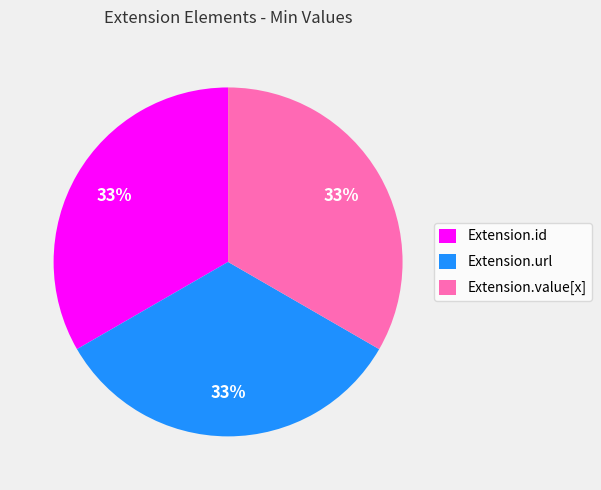

Count the number of slices in the pie.

3